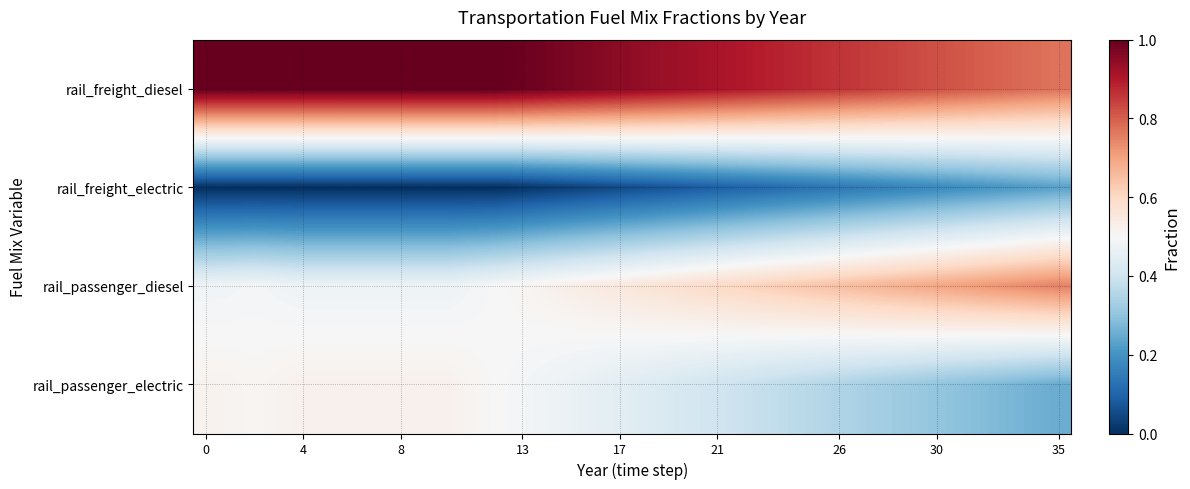

At how many categories does at least one series exceed 0?

36